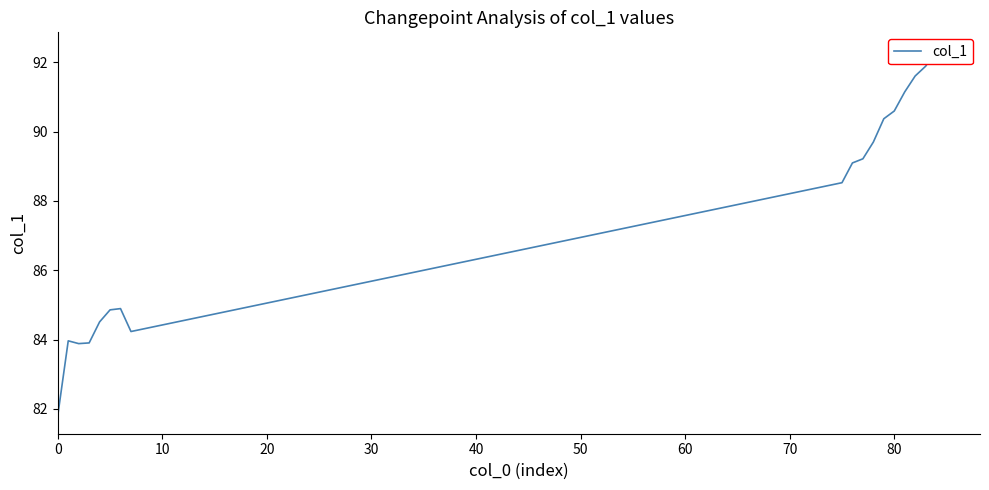

How many series are shown in this chart?

1